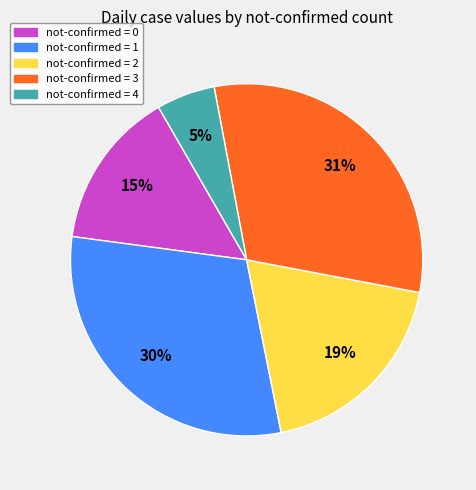

To the nearest percent, what is the difference between the largest and smallest slice percentages?

26%